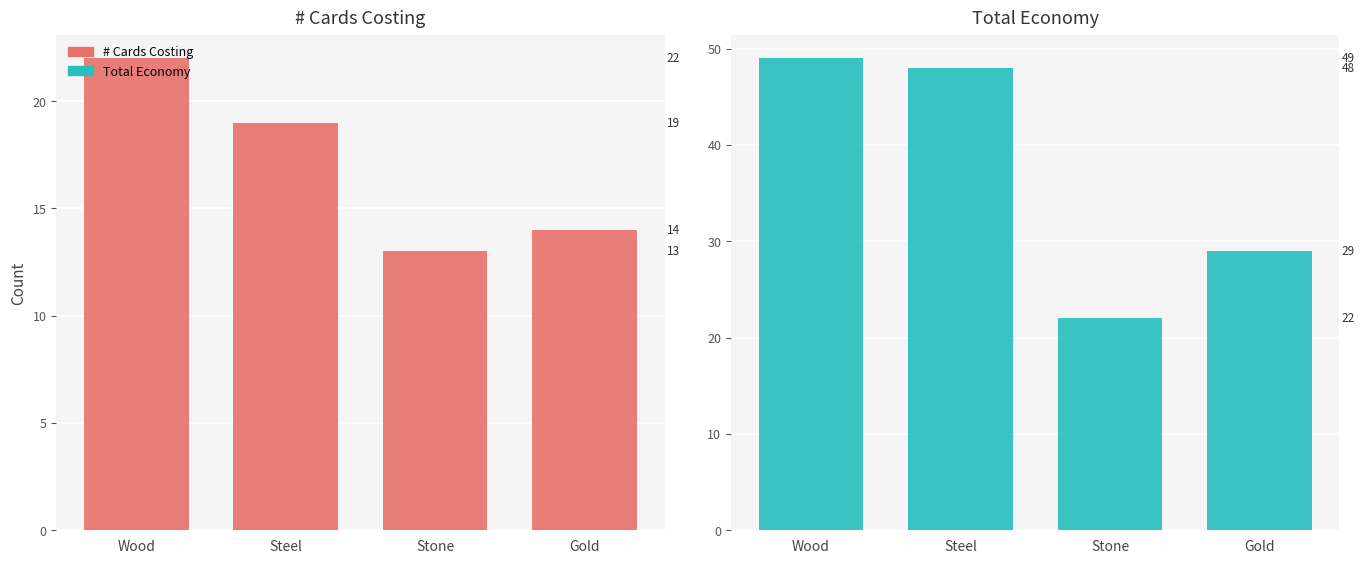

What are all the series names shown in the legend?

# Cards Costing, Total Economy